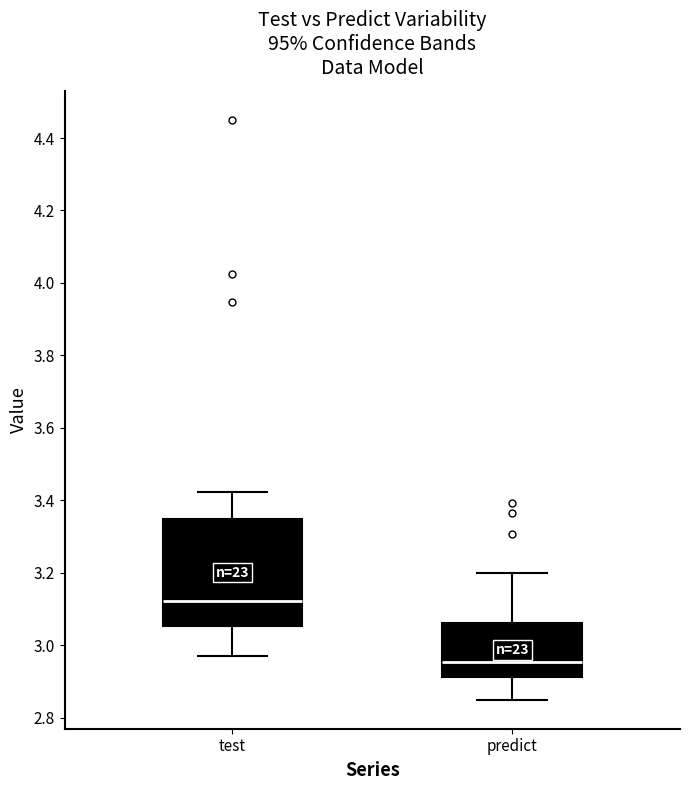

Reading left to right, transcribe this box plot: for each box, give where its median line is, the range the box spans, and where its two whiskers end, as read against the y-axis. The values are not printed on the chart, so give them approximately, as read against the axis.

test: median 3.12, box 3.06 to 3.34, whiskers 2.98 to 3.42
predict: median 2.96, box 2.92 to 3.06, whiskers 2.84 to 3.20